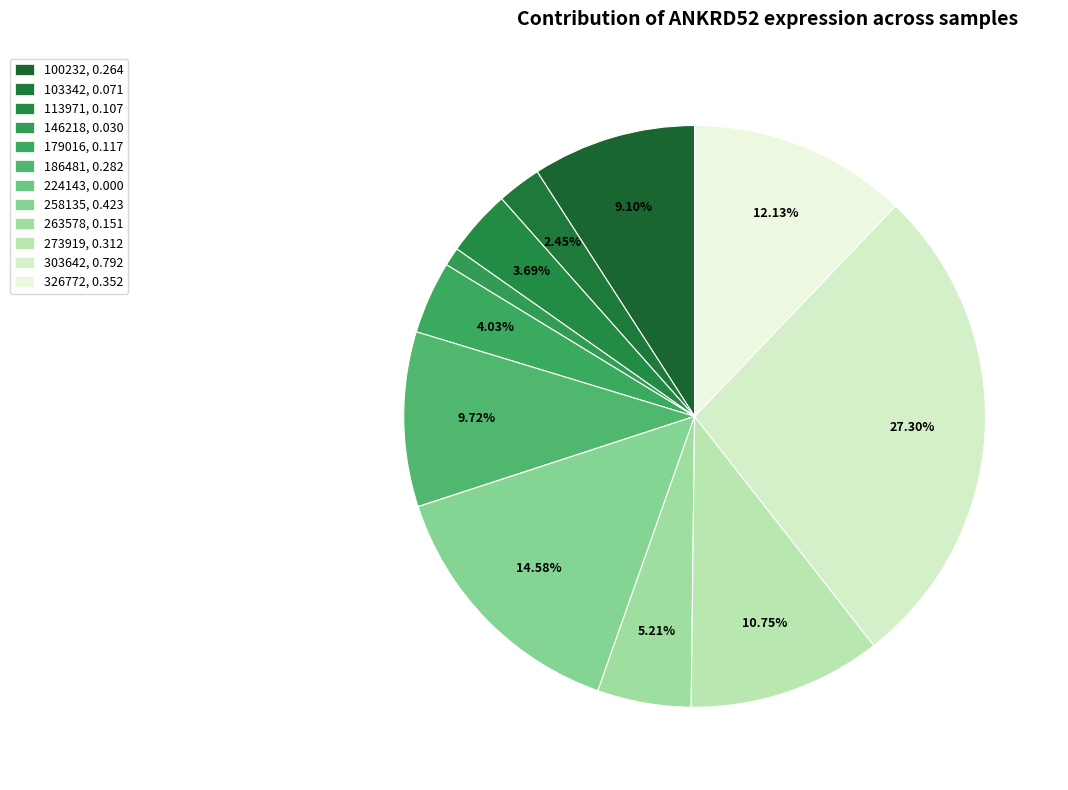

What is the largest slice in the pie chart?

303642